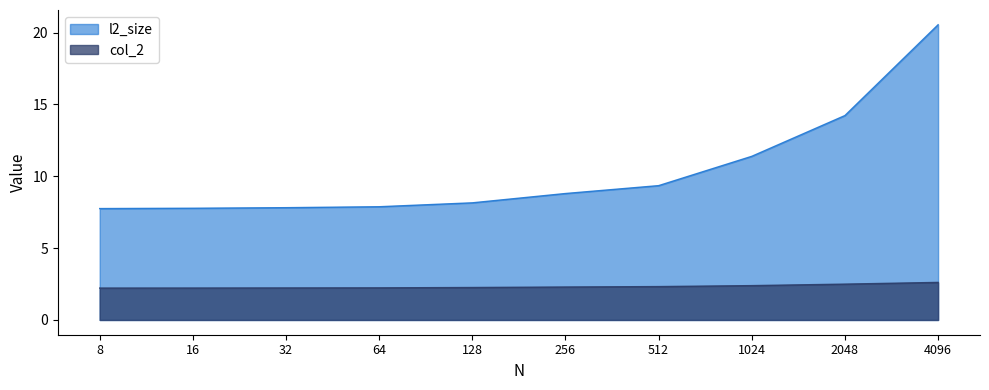

At 16, list the series in order from largest to smallest.

l2_size, col_2